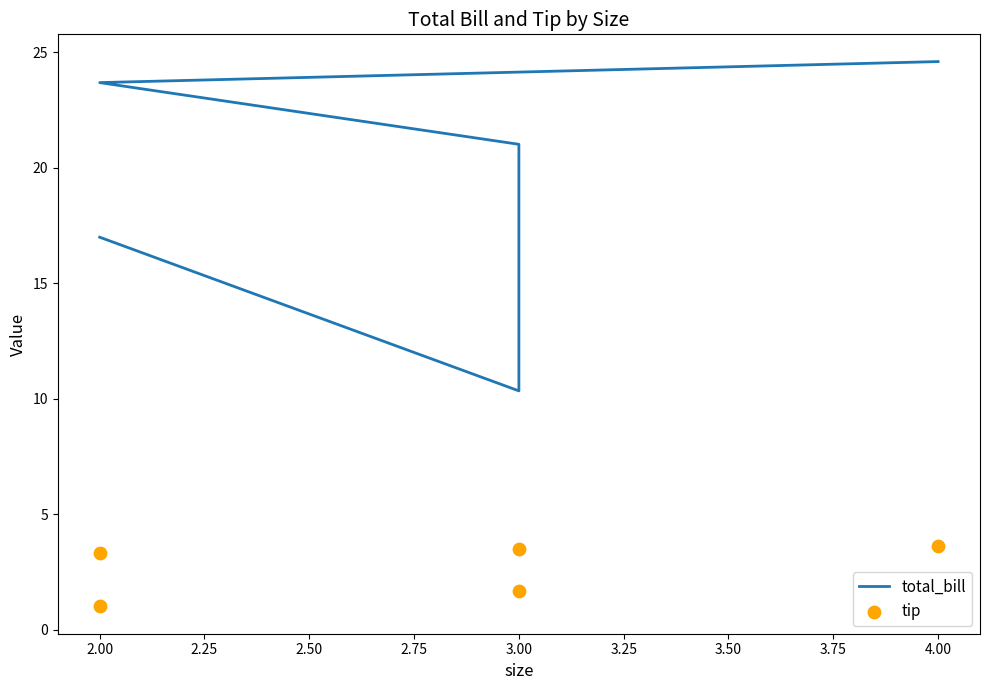

What are all the series names shown in the legend?

total_bill, tip